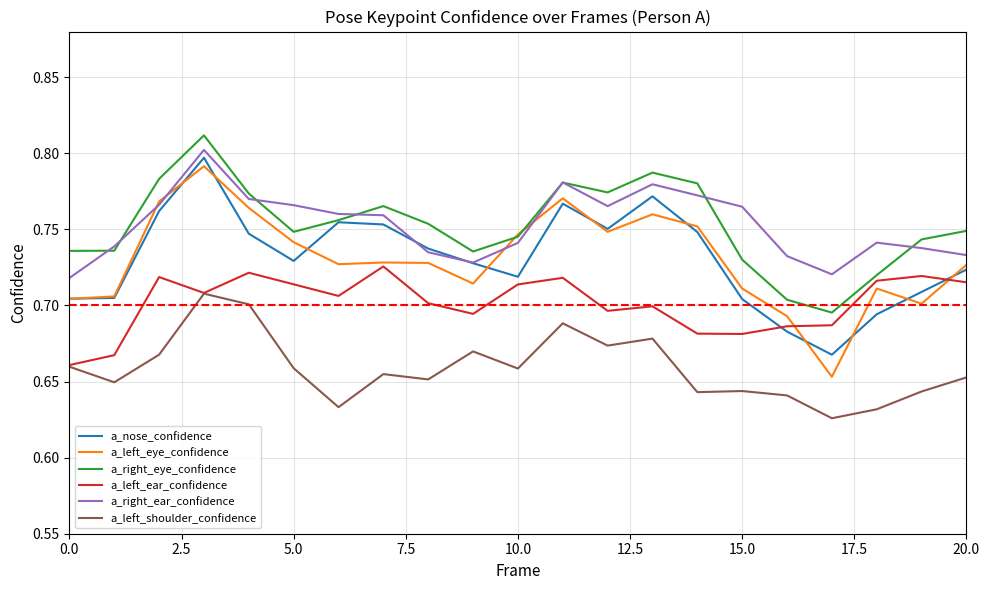

Which series has the largest range (max minus min)?

a_left_eye_confidence